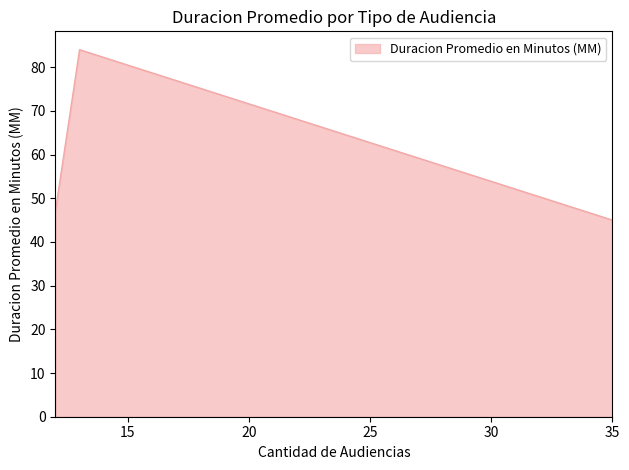

Which category has the highest value across all series?

13